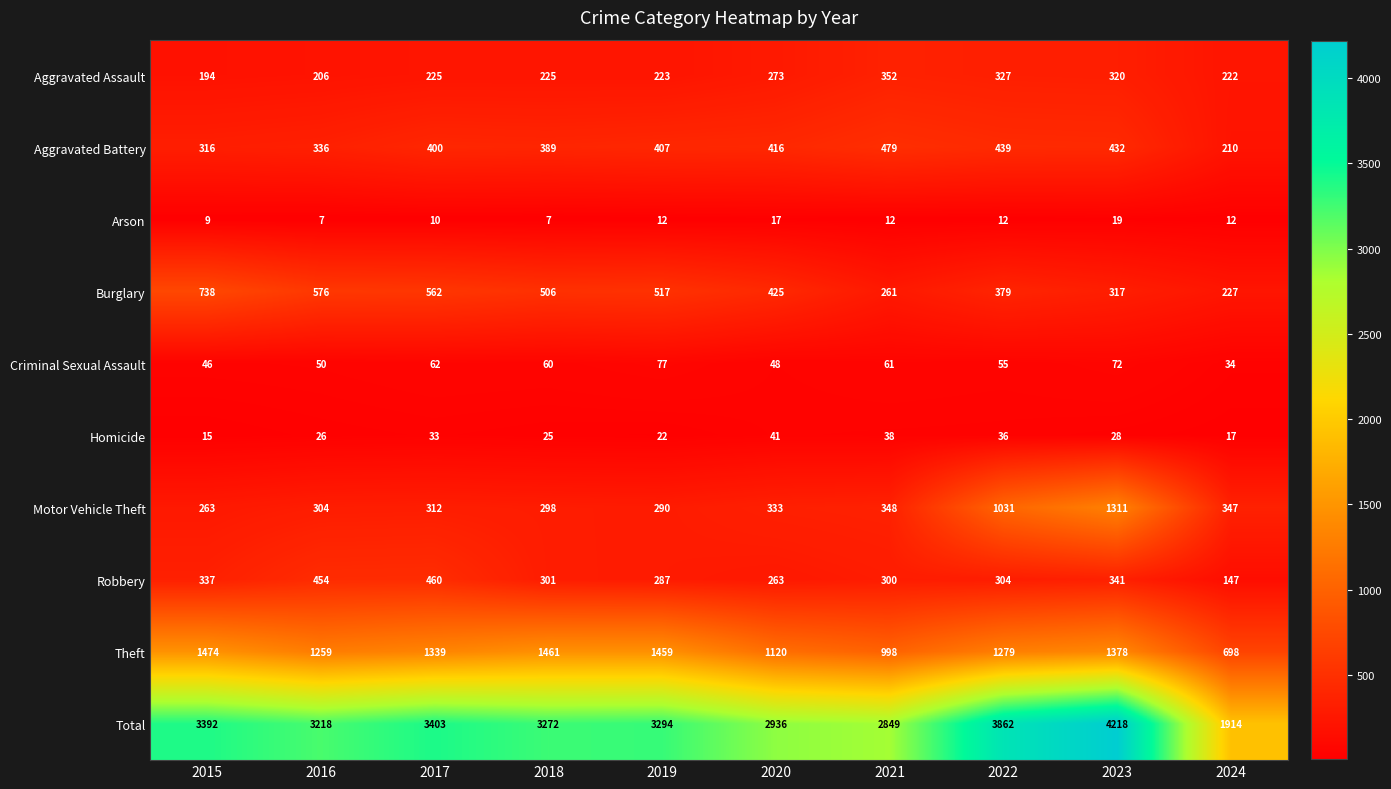

The Aggravated Battery series shows 439 at 2022. True or false?

True